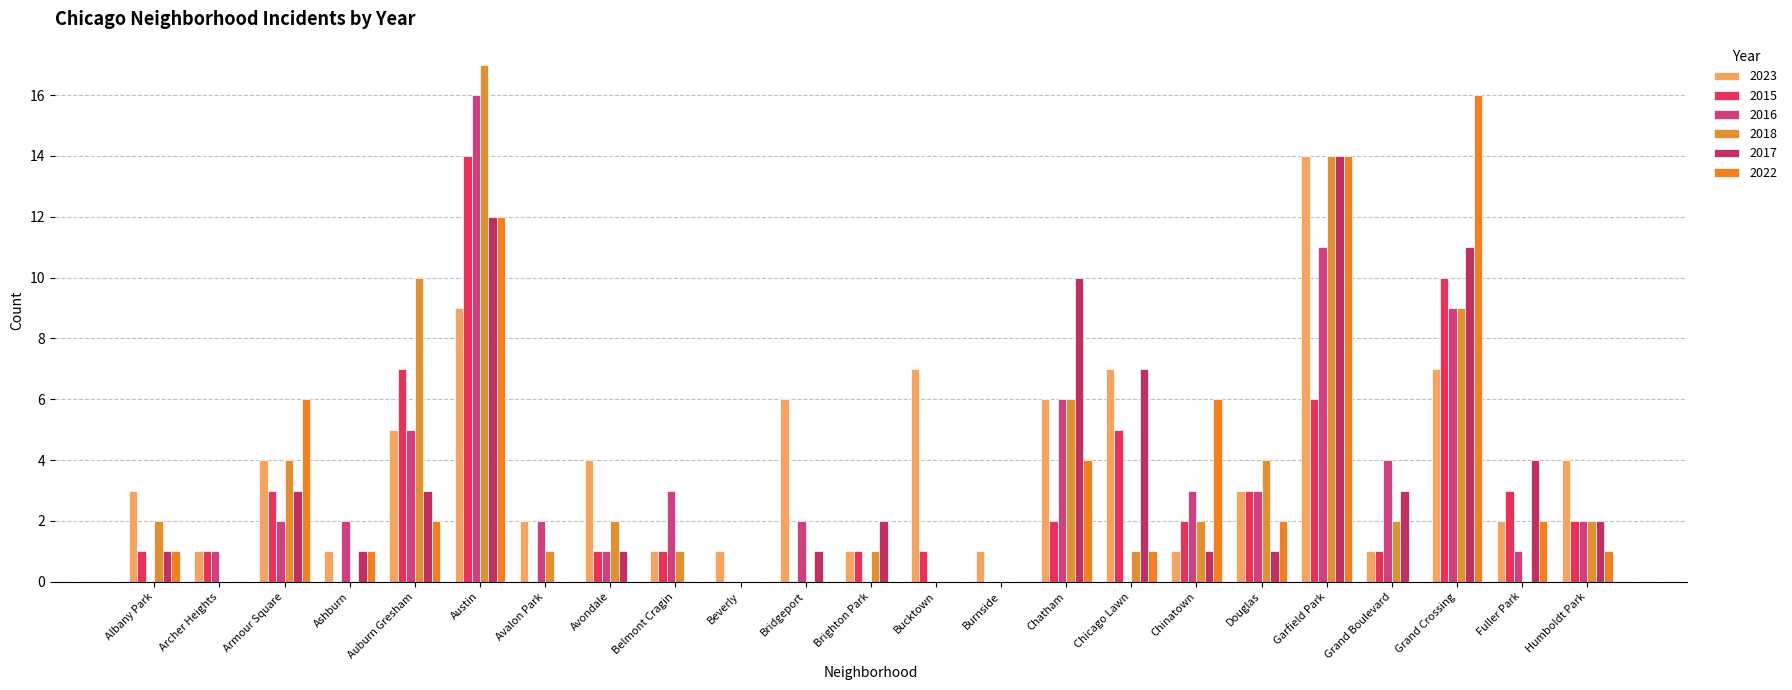

Count the number of data series in this chart.

6